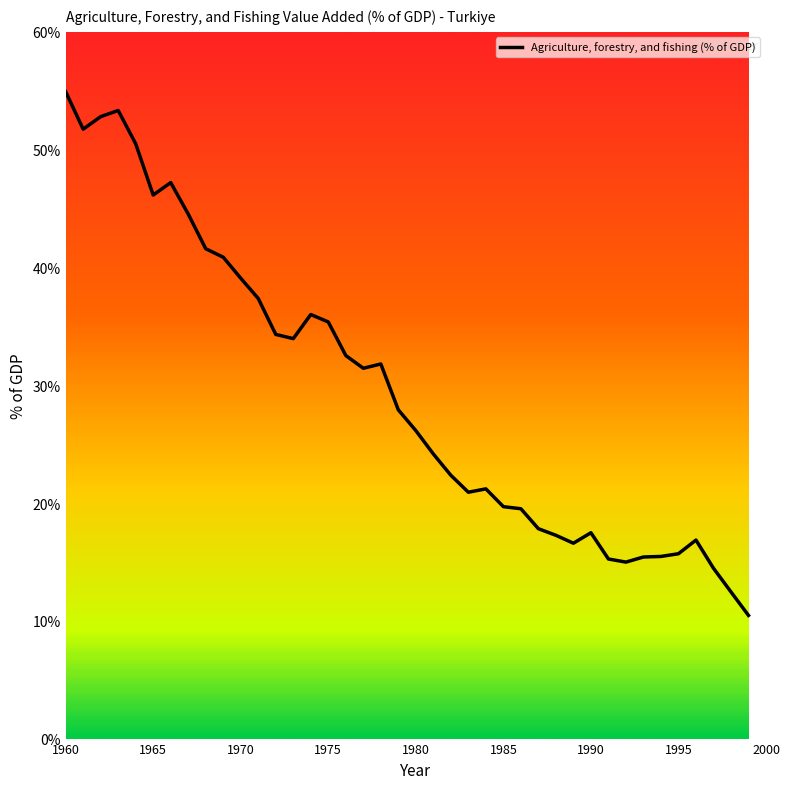

What is the maximum value shown in the chart?

54.9